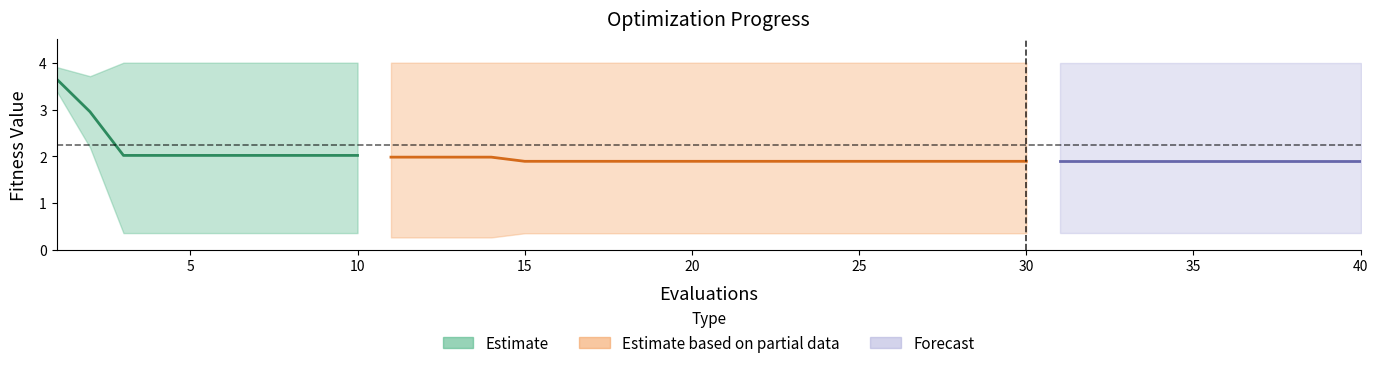

True or false: worst and mean intersect in this chart.

False